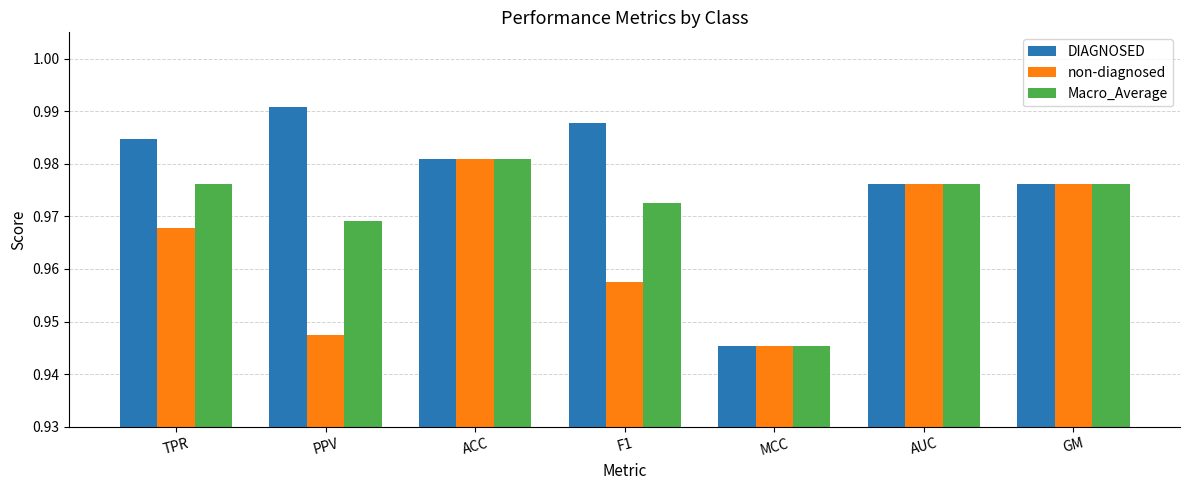

At which label is DIAGNOSED closest to 0?

MCC